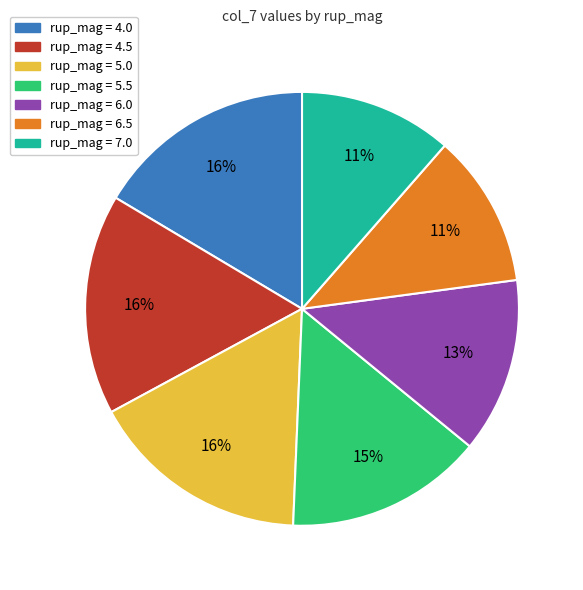

Is there a majority slice in this chart?

No